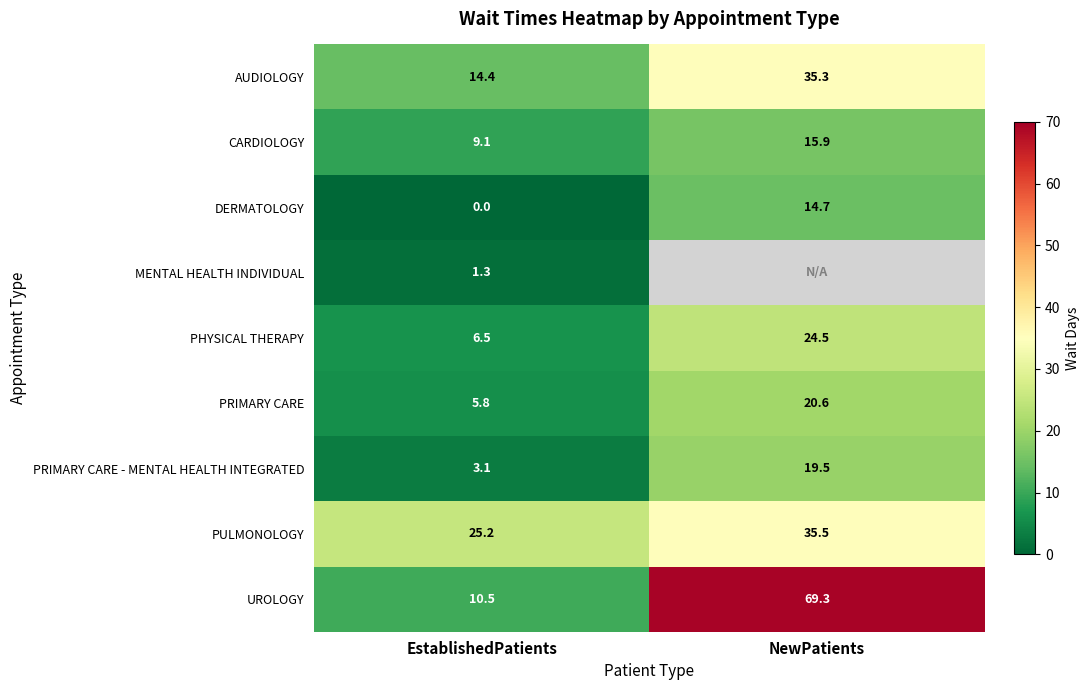

Read the CARDIOLOGY value at EstablishedPatients.

9.1